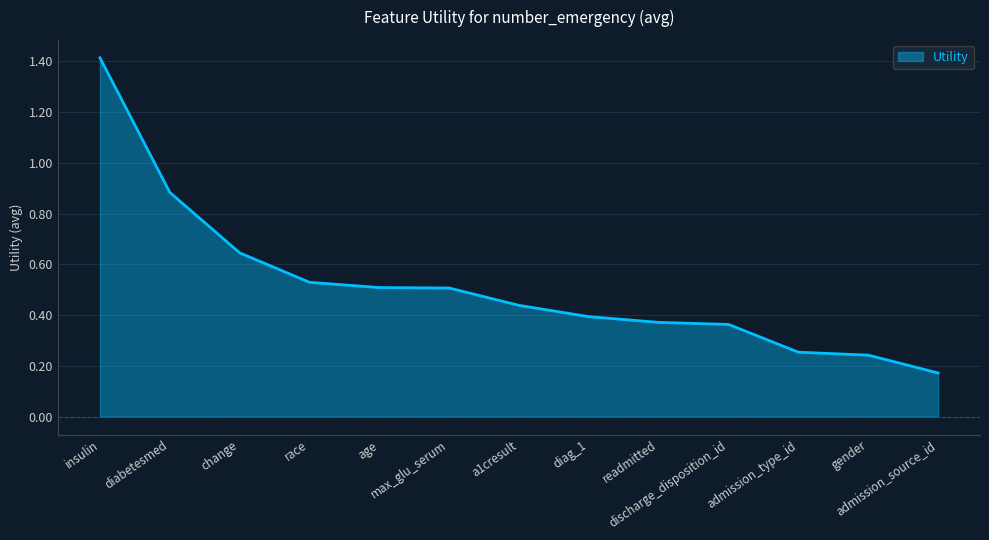

The chart shows a value of 0.2 at max_glu_serum. True or false?

False